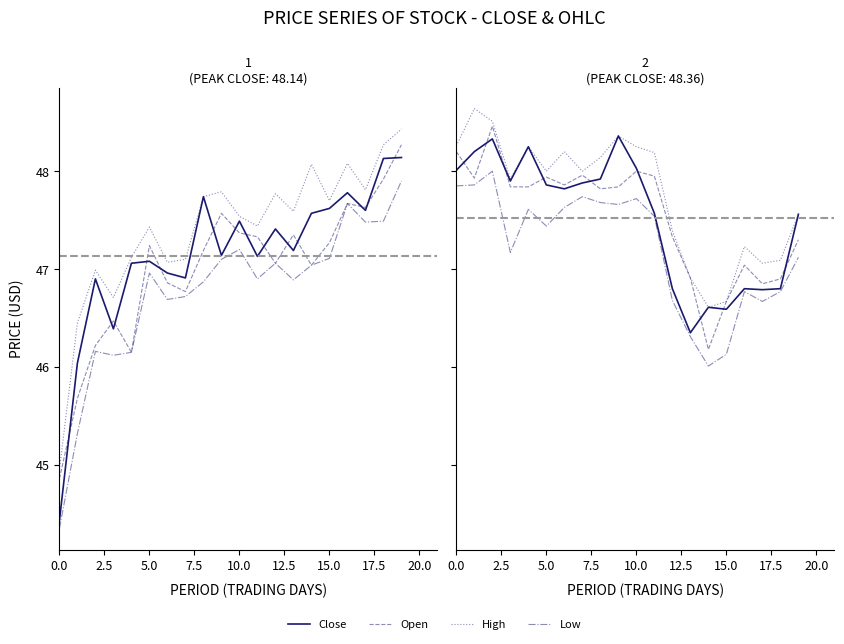

Between 12 and 19, which series saw the biggest shift?

Close